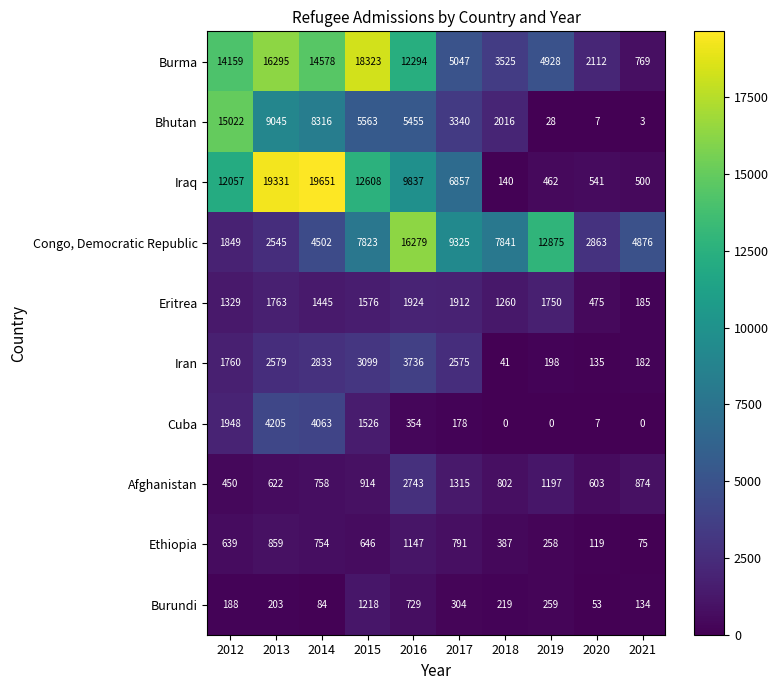

At which category is the sum across all series the highest?

2013